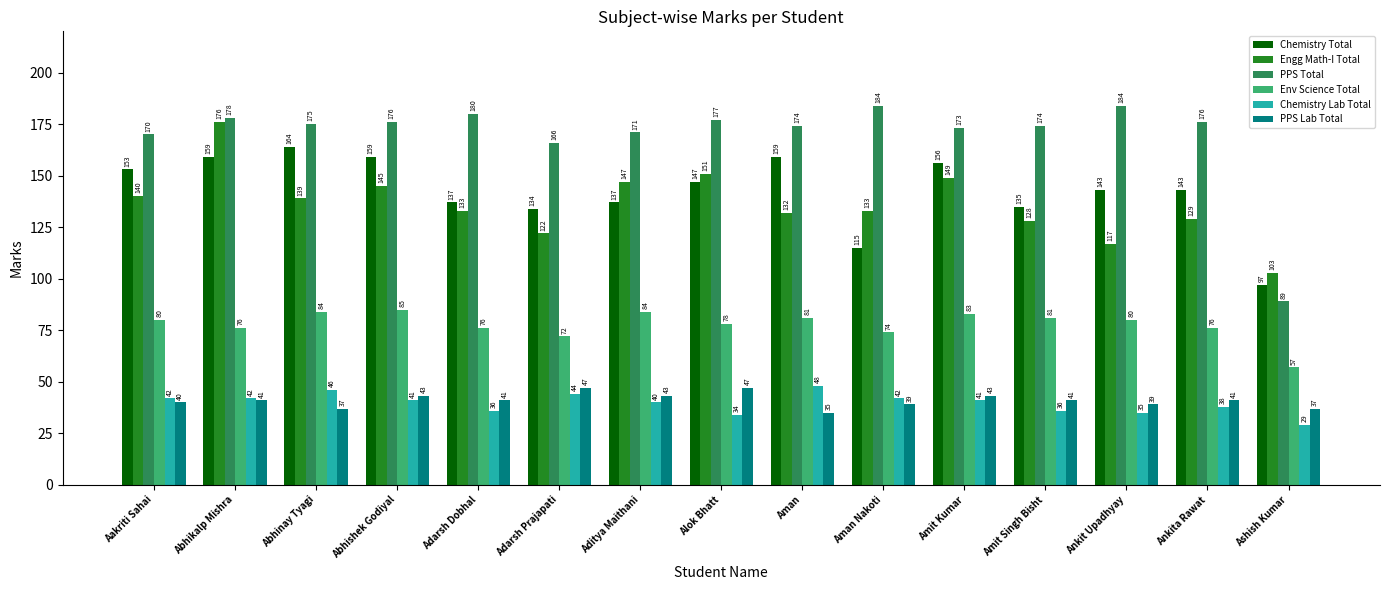

What is the difference between the maximum and second lowest values in the Chemistry Lab Total series?

14